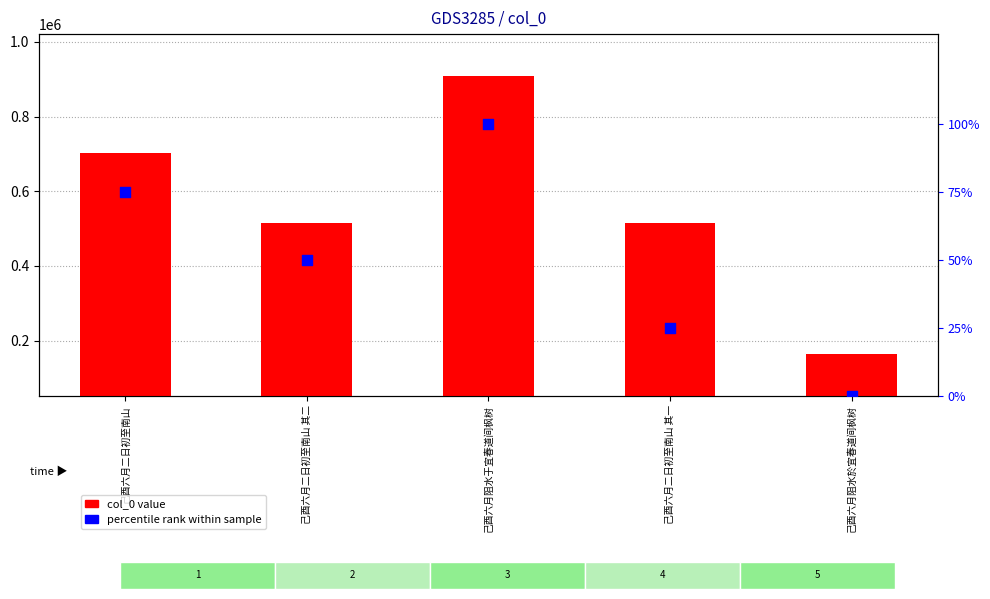

Is the value of percentile rank within sample at 己酉六月阻水于宜春道间枫树 greater than the value of col_0 value at 己酉六月二日初至南山 其一?

No